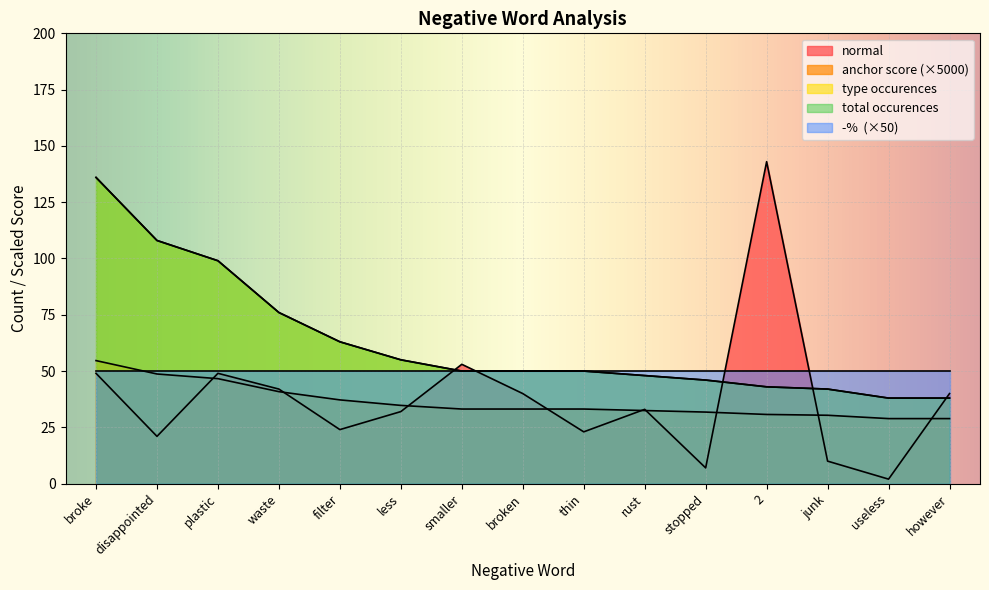

The normal series shows 6.6 at filter. True or false?

False